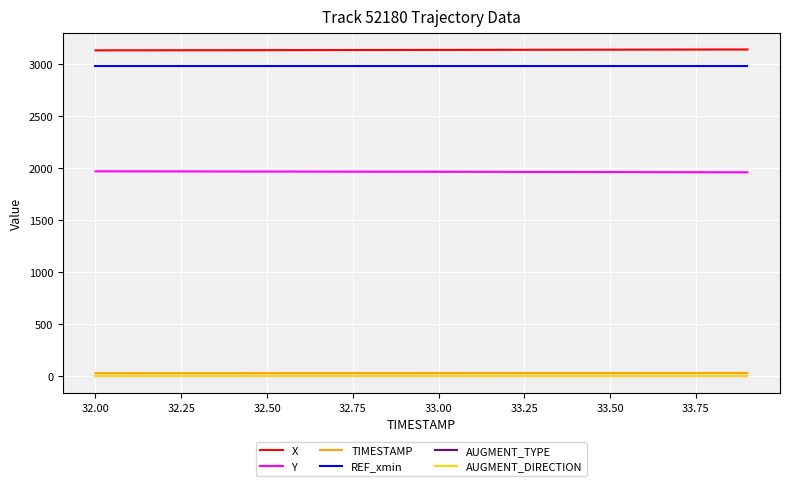

True or false: Y and REF_xmin intersect in this chart.

False